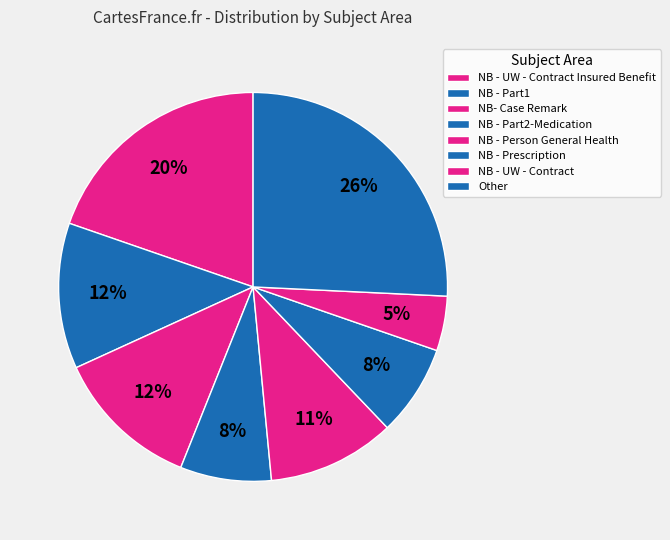

Combined, do NB - Part2-Medication and NB - Part1 account for over 50%?

No